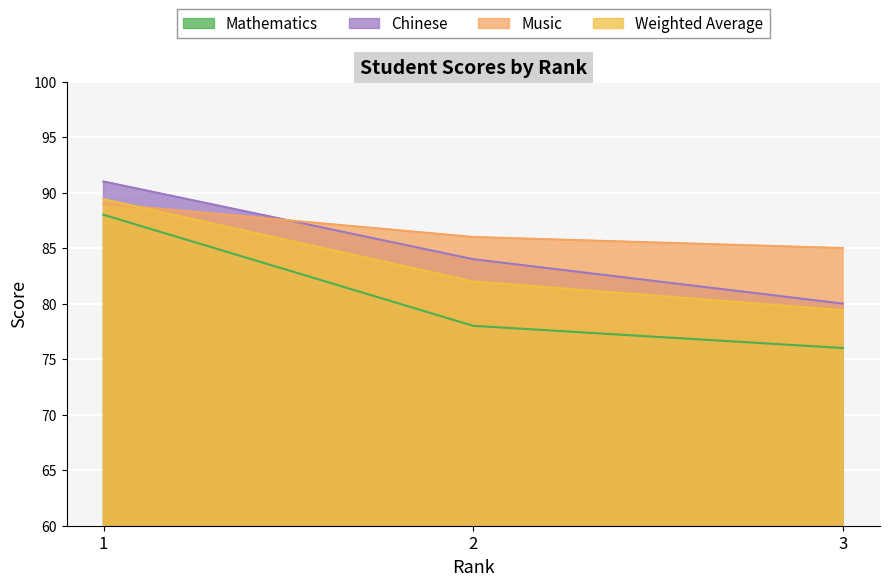

At which category is the sum across all series the highest?

1